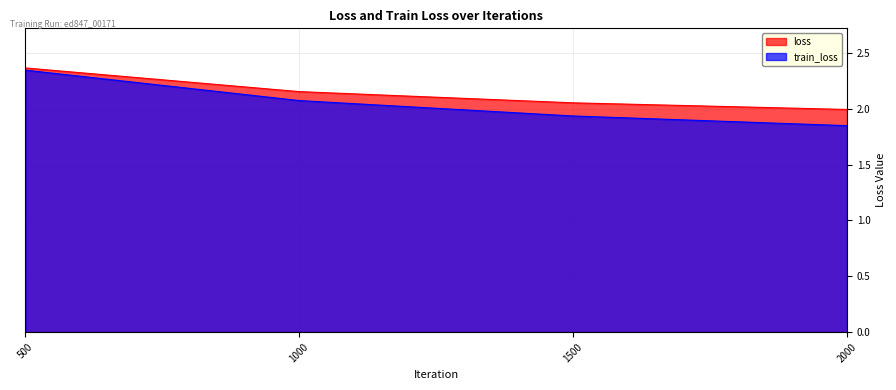

True or false: loss and train_loss intersect in this chart.

False